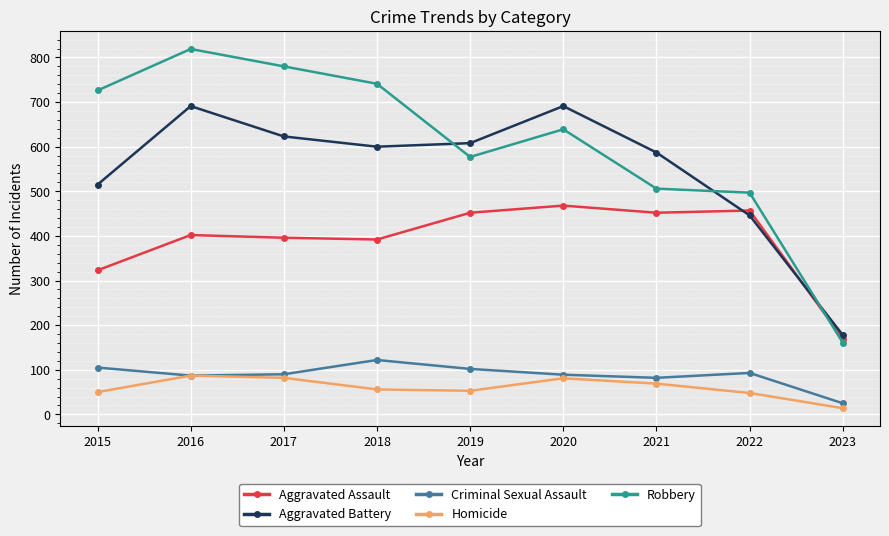

Count the number of categories in the chart.

9